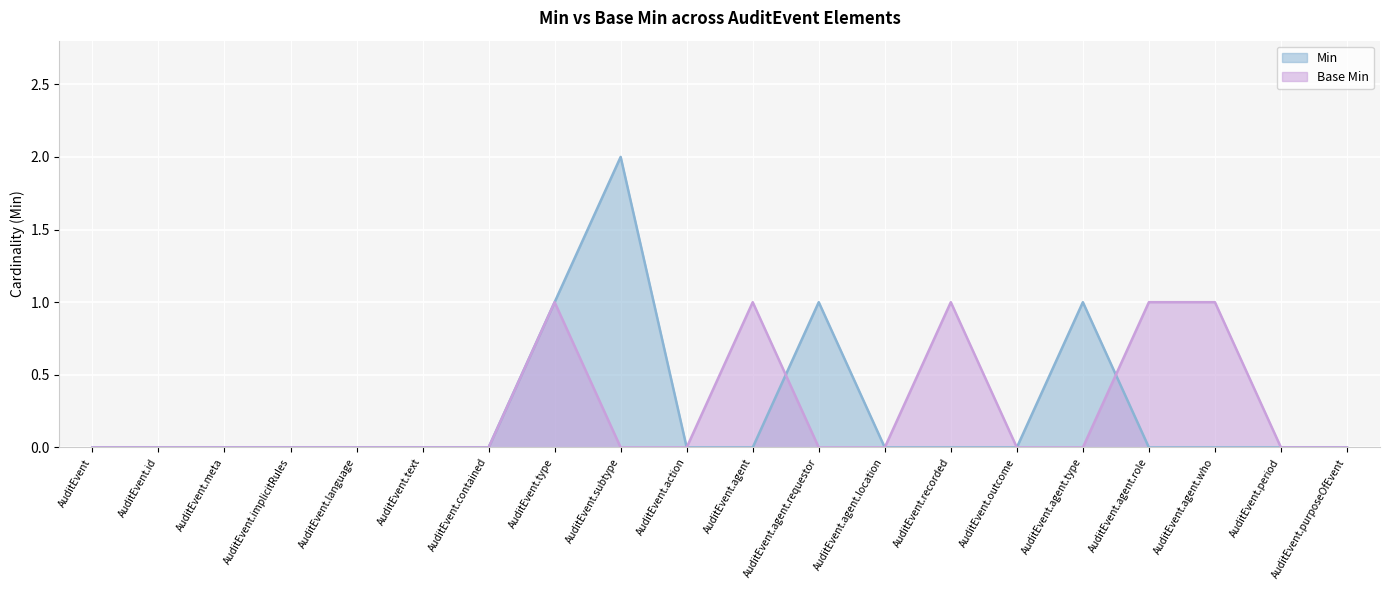

Where is Base Min nearest to the value 0?

AuditEvent